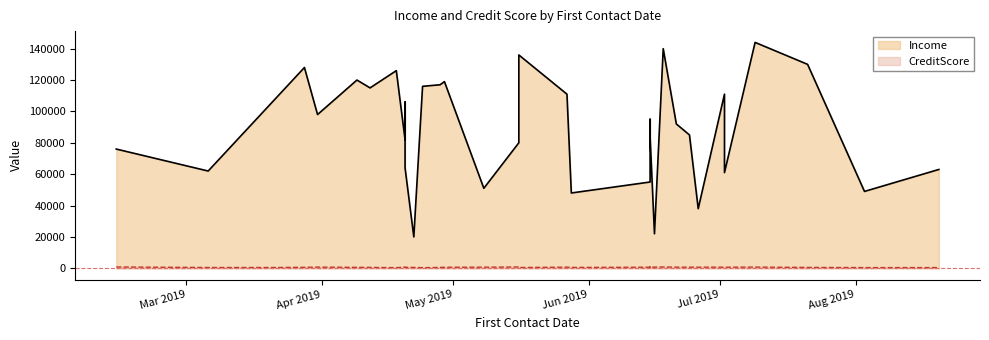

Is it true that Income equals 159471 at 2019-04-28?

False